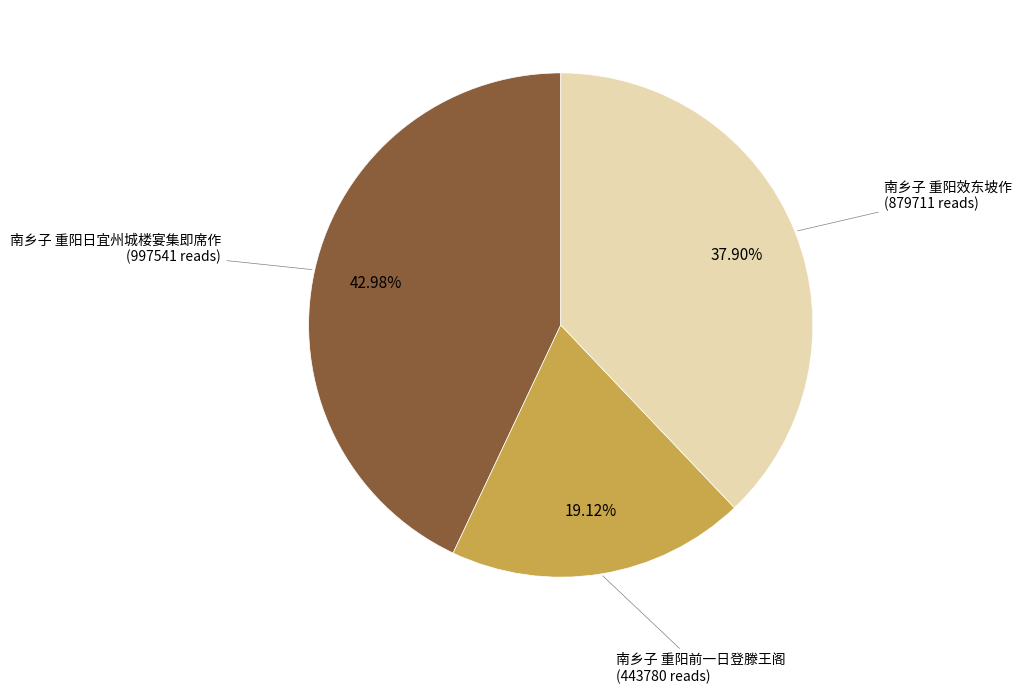

Is there any slice that represents more than half of the pie?

No